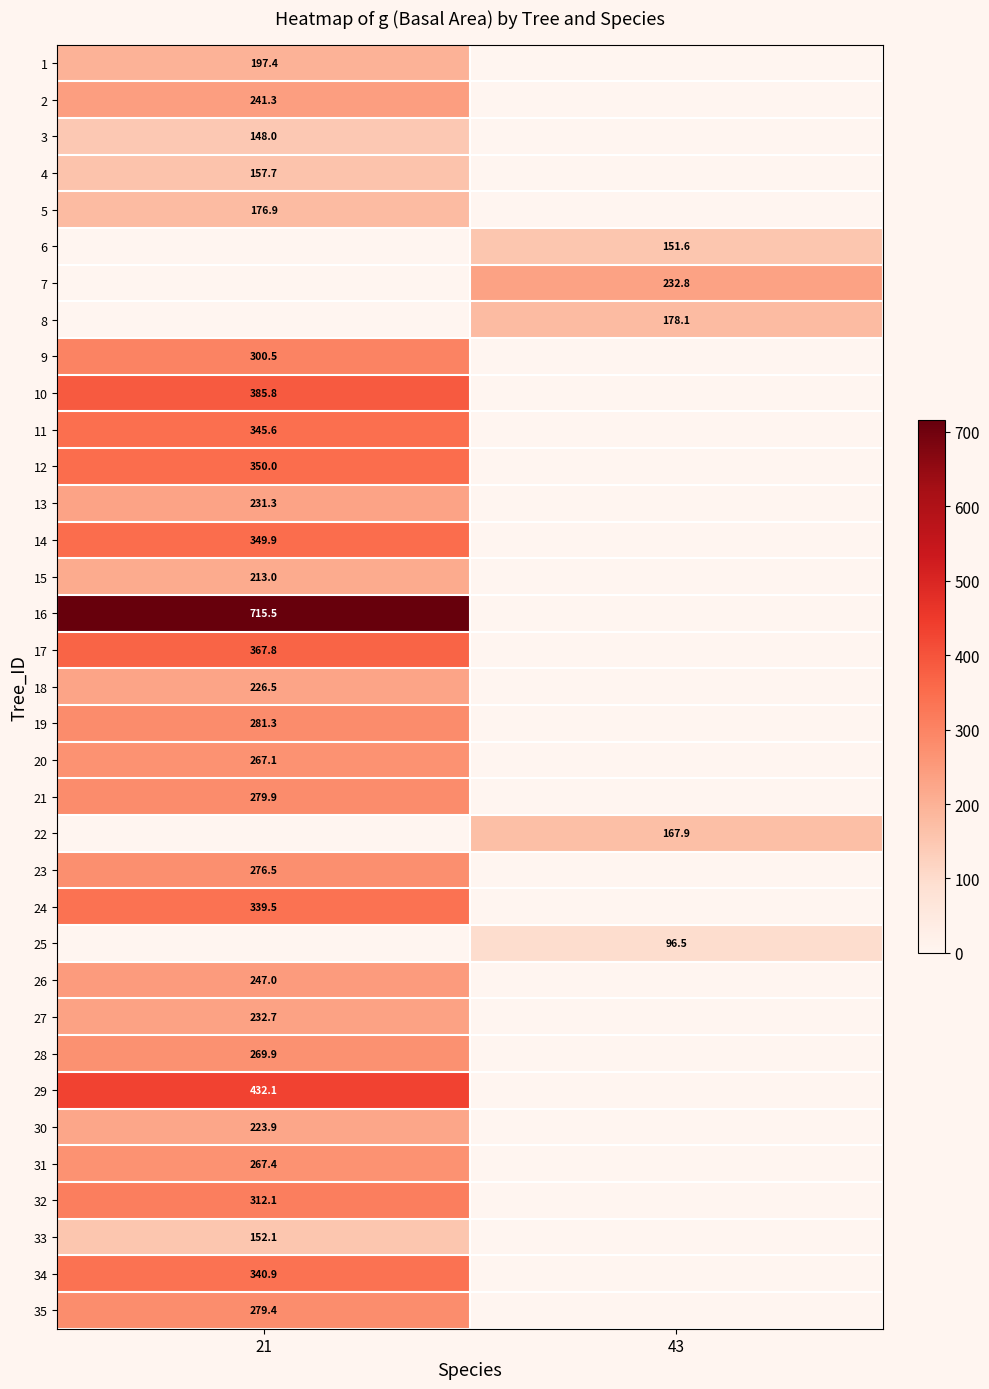

The value of 29 at 21 is 432.1. True or false?

True